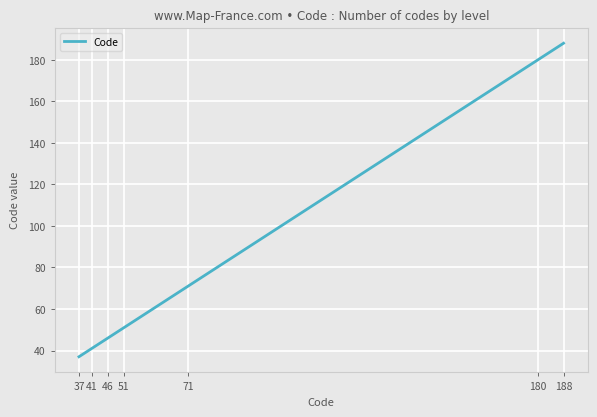

What is the difference between the maximum and minimum values?

151